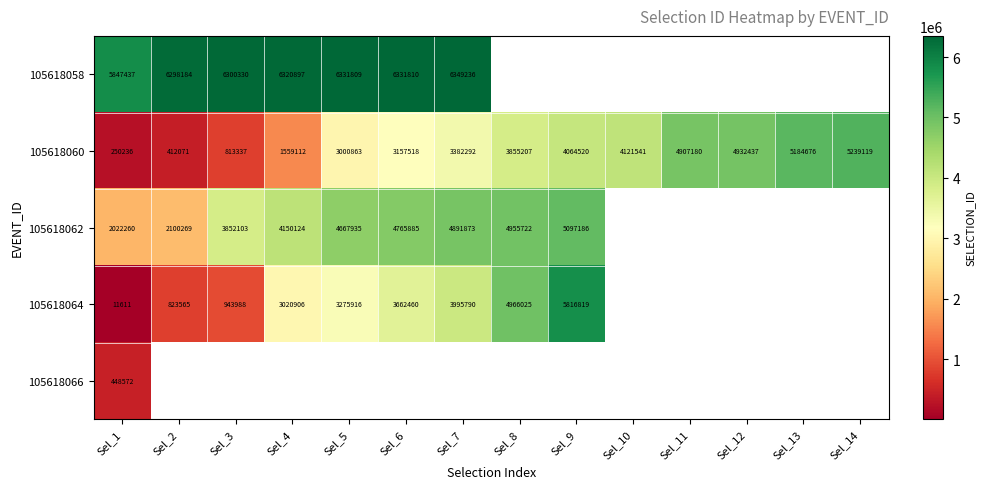

At which label does 105618060 reach its peak?

Sel_14